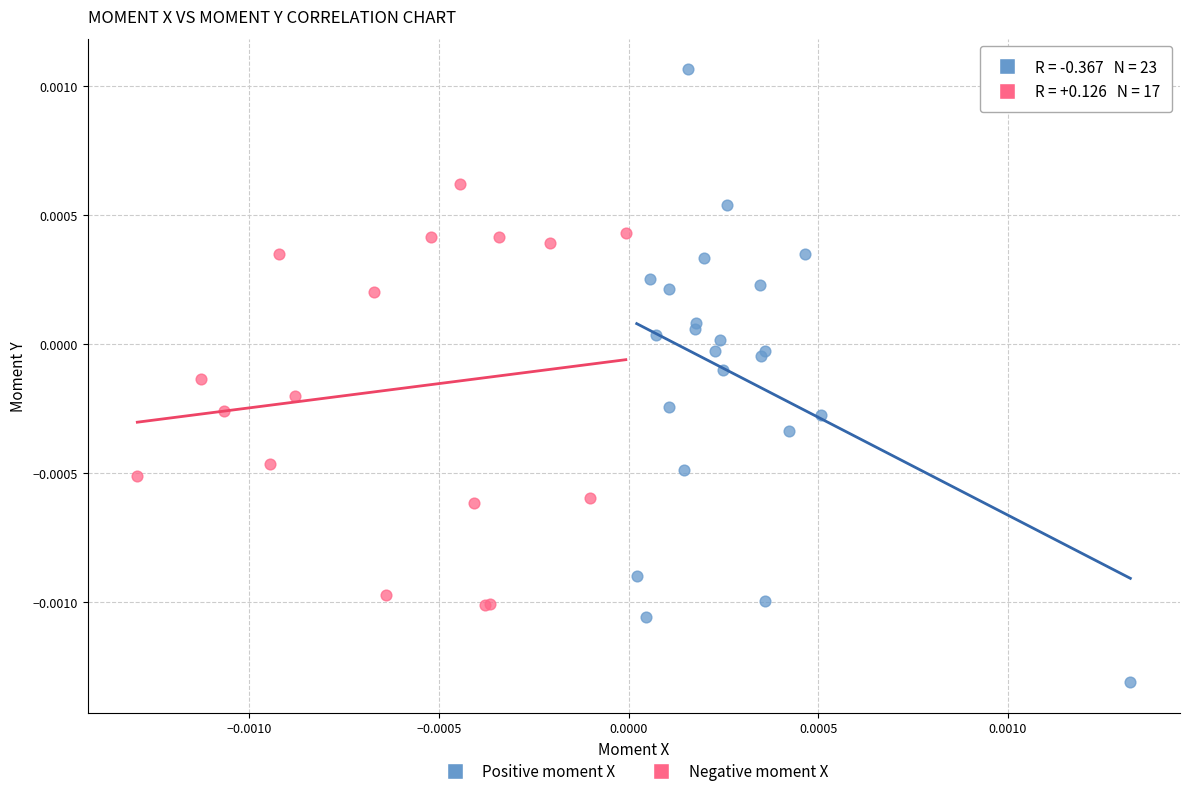

Which series has the largest Y range (max minus min)?

Positive moment X